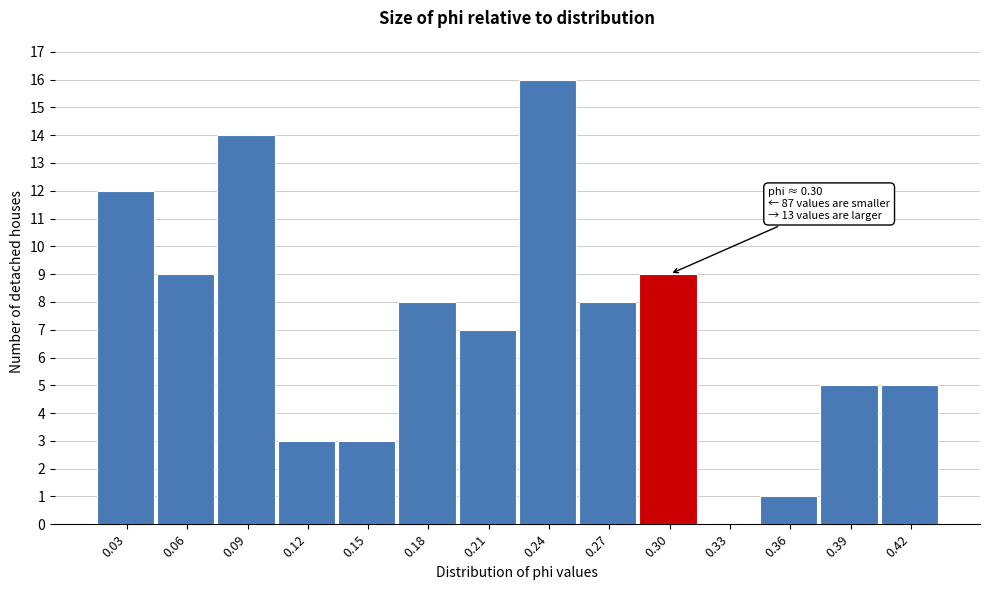

Which range on the x-axis has the tallest bar?

0.225 to 0.255